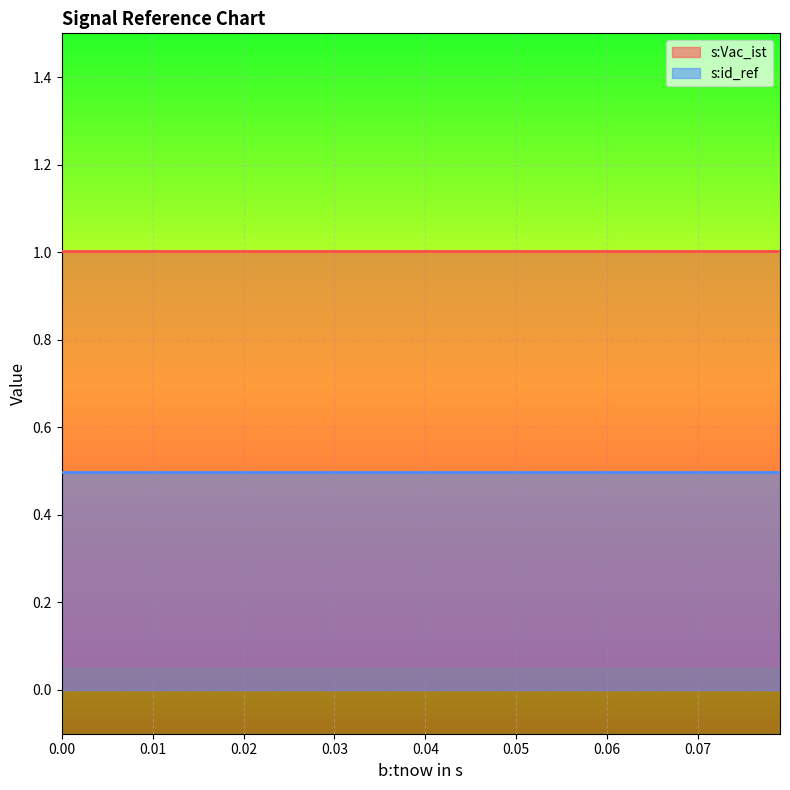

Reading right to left, extract all data points from this chart.

s:Vac_ist: 16=1.0	15=1.0	14=1.0	13=1.0	12=1.0	11=1.0	10=1.0	9=1.0	8=1.0	7=1.0	6=1.0	5=1.0	4=1.0	3=1.0	2=1.0	1=1.0	0=1.0
s:id_ref: 16=0.5	15=0.5	14=0.5	13=0.5	12=0.5	11=0.5	10=0.5	9=0.5	8=0.5	7=0.5	6=0.5	5=0.5	4=0.5	3=0.5	2=0.5	1=0.5	0=0.5